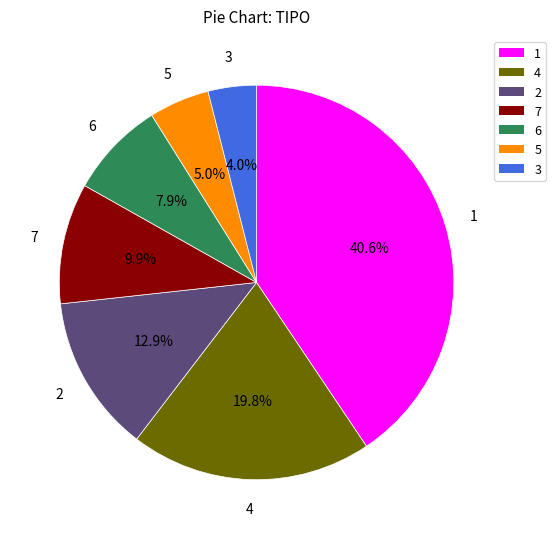

How many segments does this pie chart have?

7